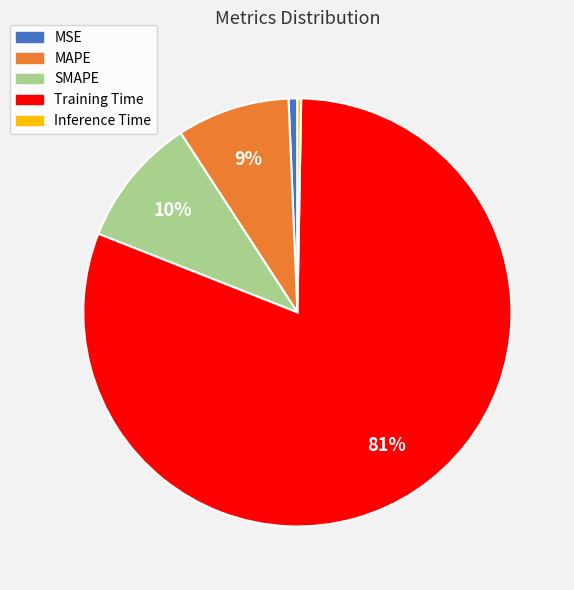

Between MAPE and Inference Time, which is larger?

MAPE